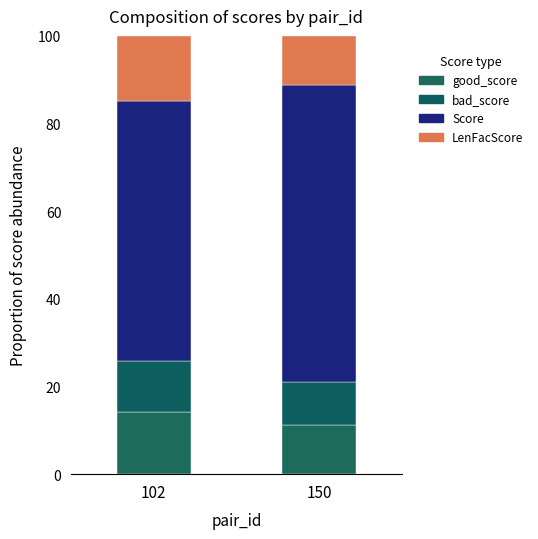

List the series in order of their peak value, lowest first.

bad_score, good_score, LenFacScore, Score